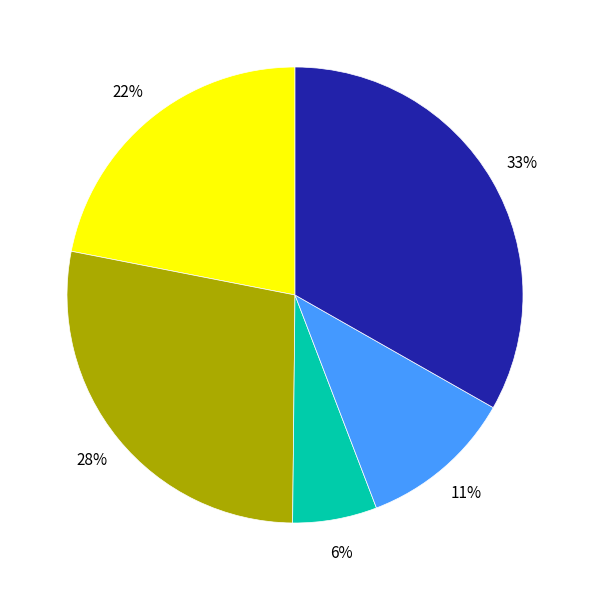

Is there any slice that represents more than half of the pie?

No